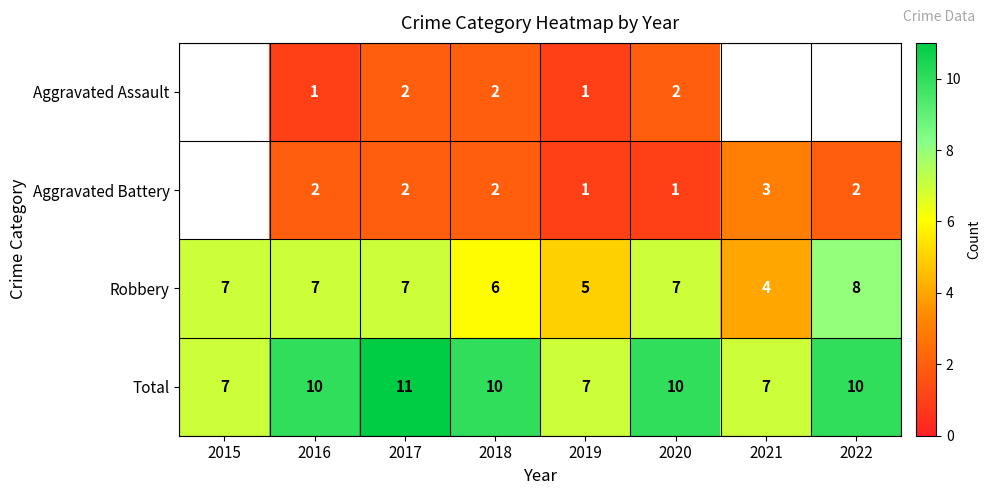

Which label corresponds to the largest value in the chart?

2017